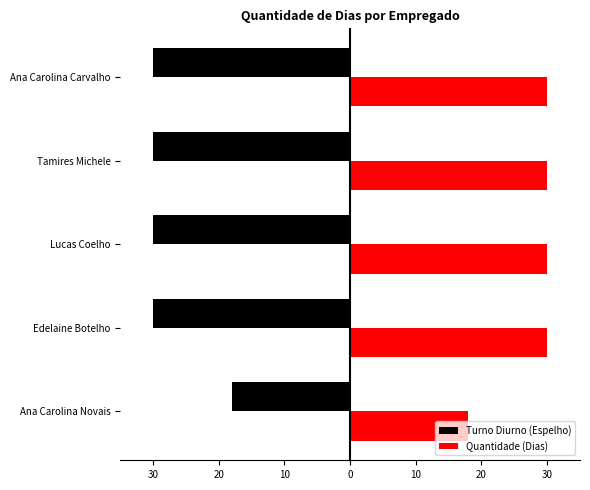

Rank the series by their average value, from highest to lowest.

Quantidade (Dias), Turno Diurno (Espelho)